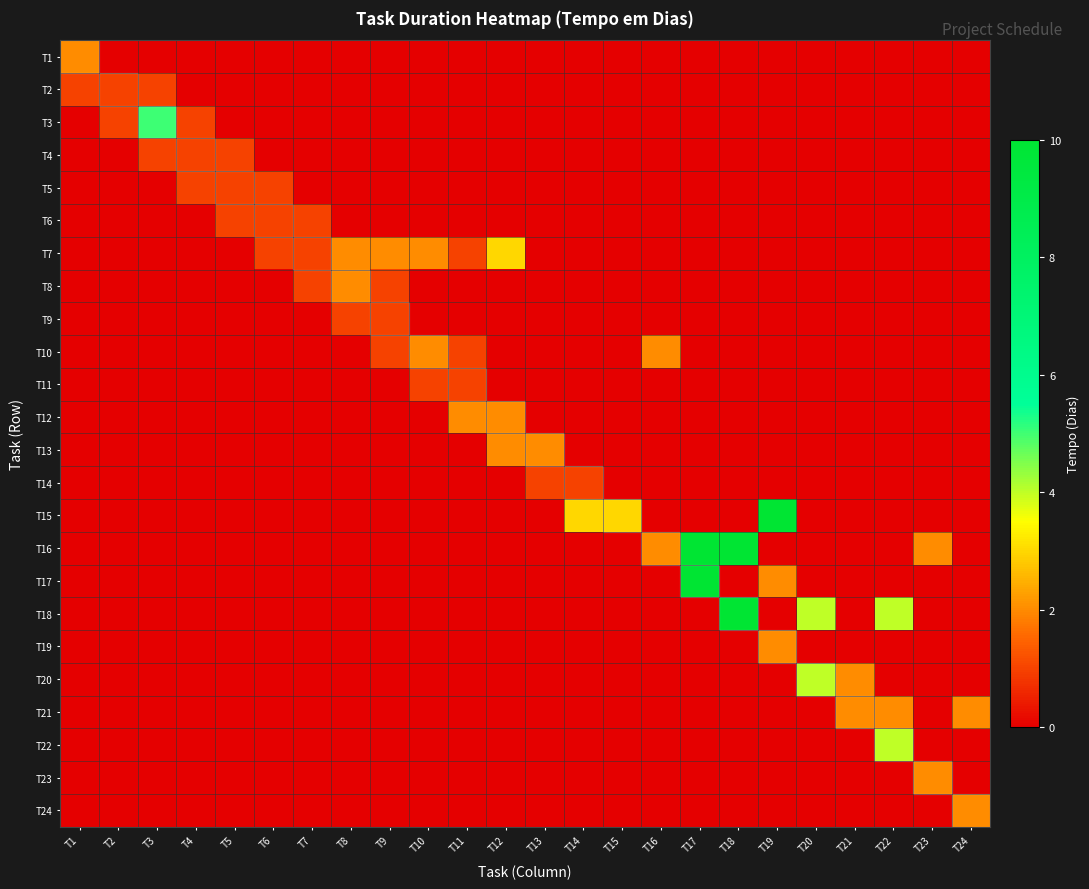

What is the spread (max minus min) of values at T17?

10